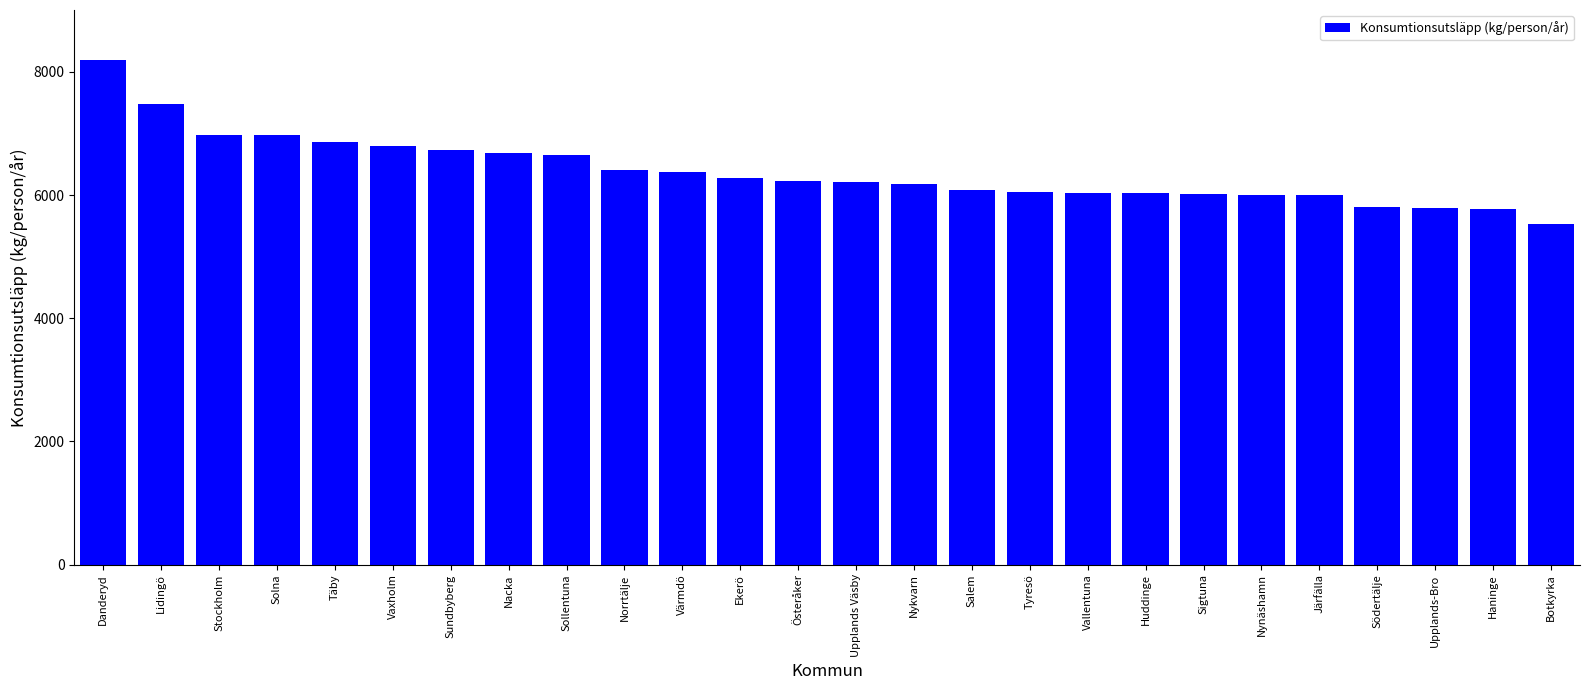

Read the value at Södertälje.

5805.2